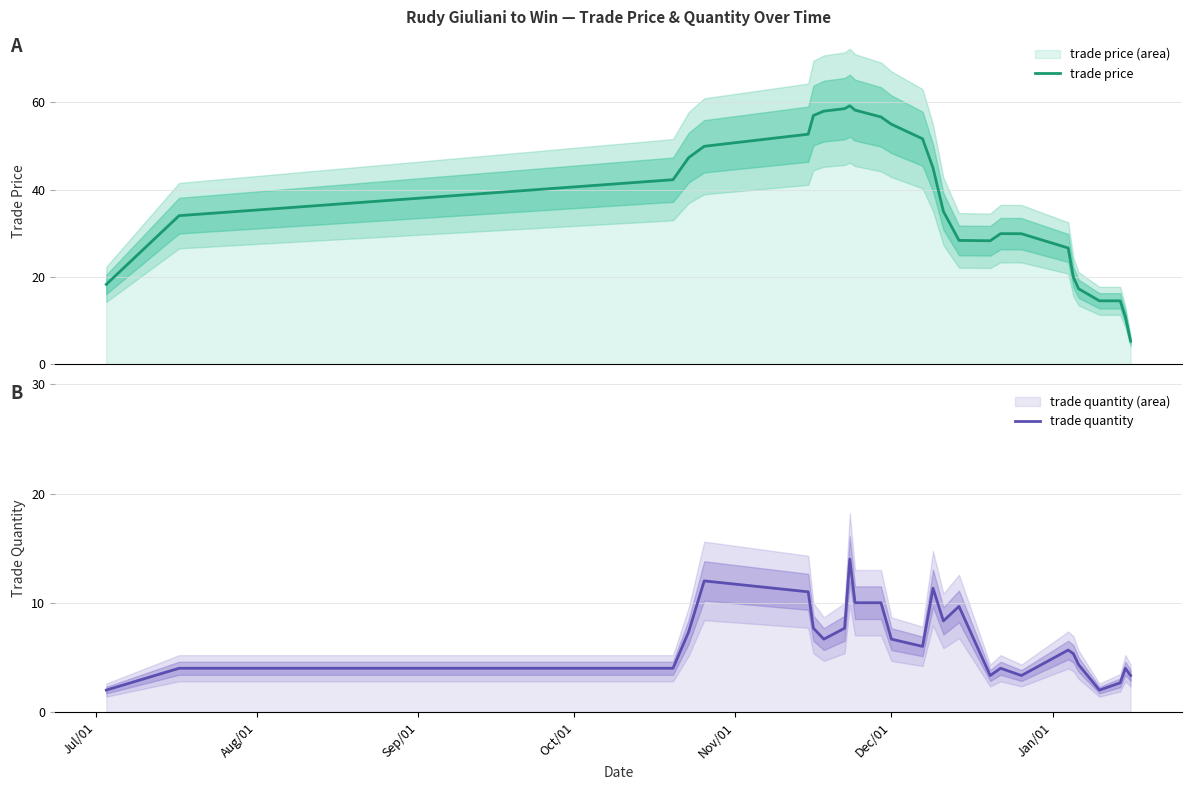

What are all the series names shown in the legend?

trade price, trade quantity